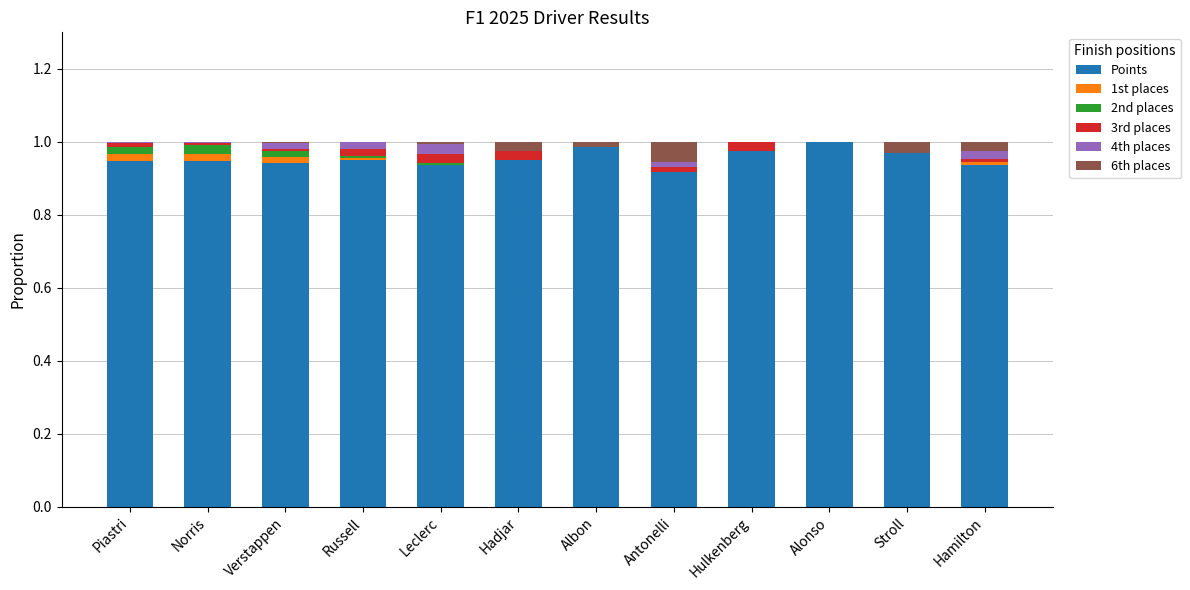

Is it true that Points equals 0.3 at Alonso?

False